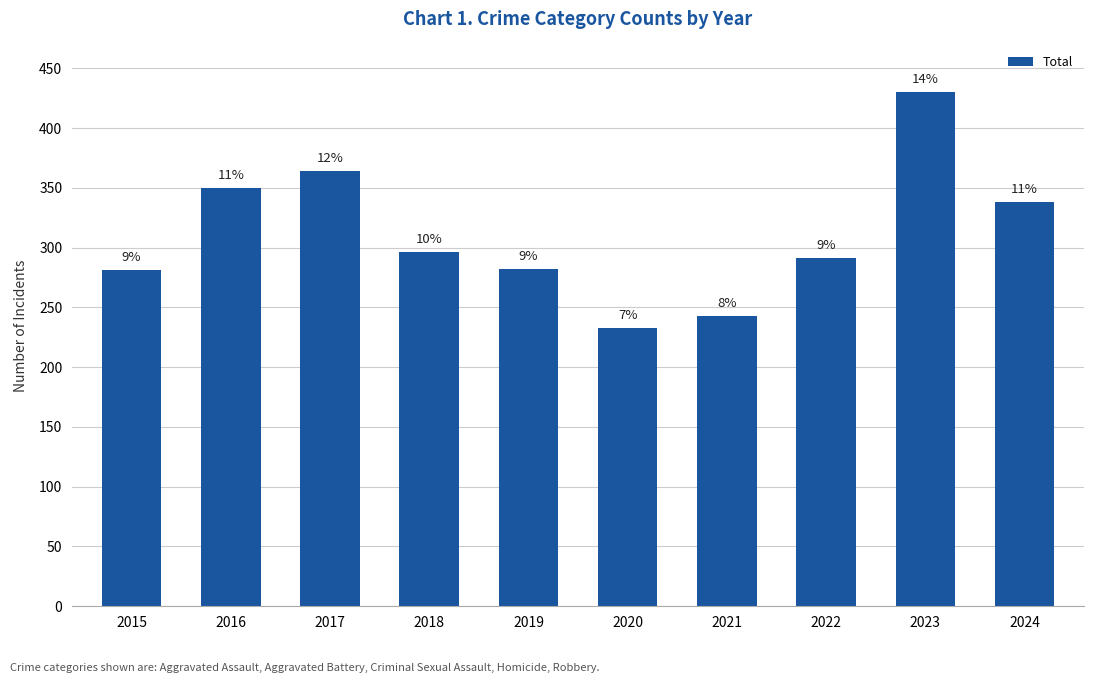

Does the chart contain any negative values?

No